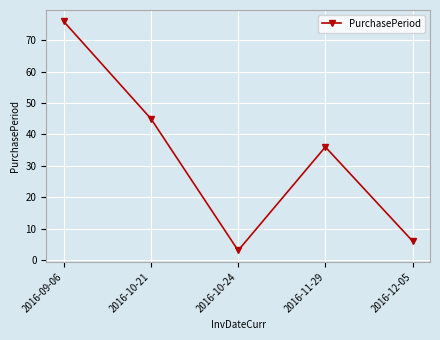

What is the minimum value shown in the chart?

3